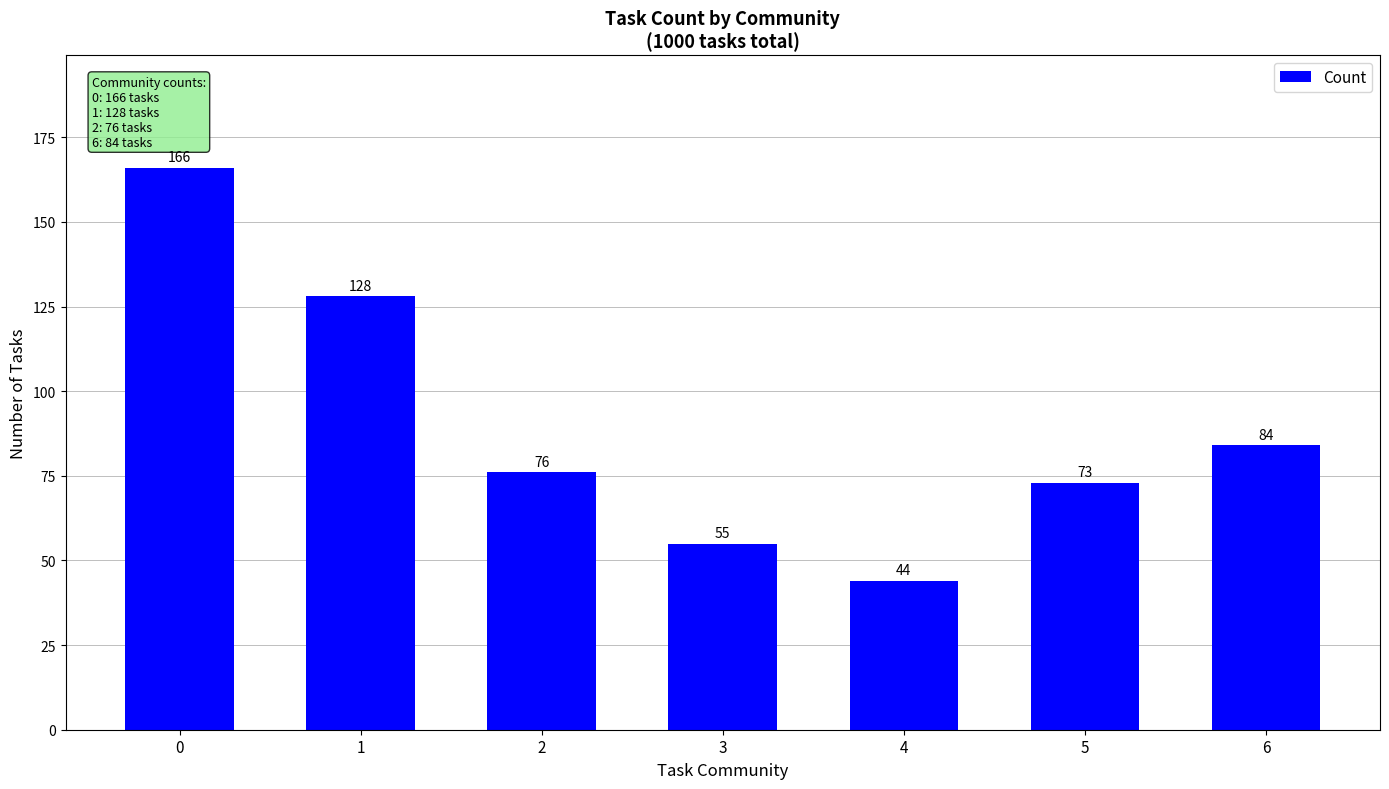

What is the average value?

89